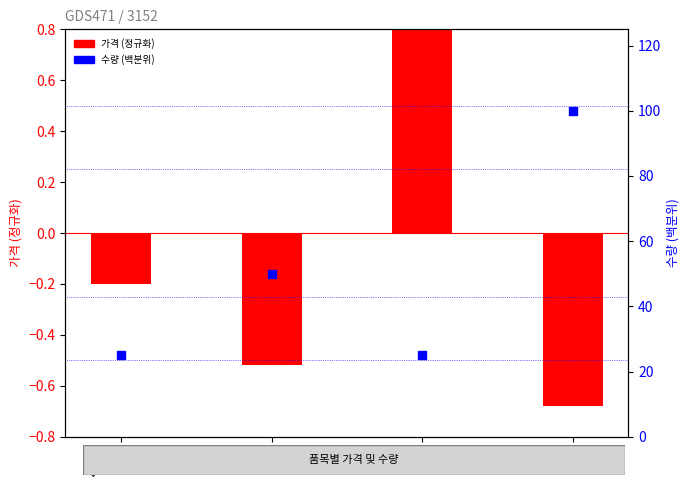

What is the total value across all series at 바나나?

24.8